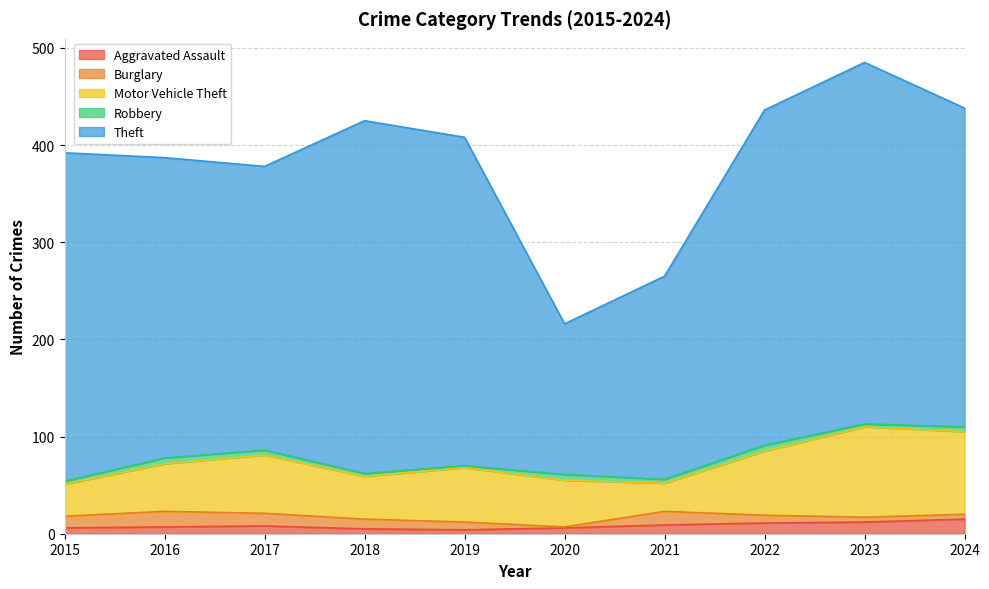

Where is the first local minimum for Robbery?

2019